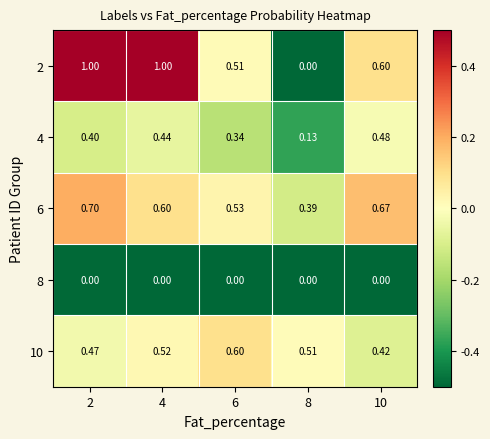

Is the value of 8 at 8 greater than the value of 10 at 8?

No